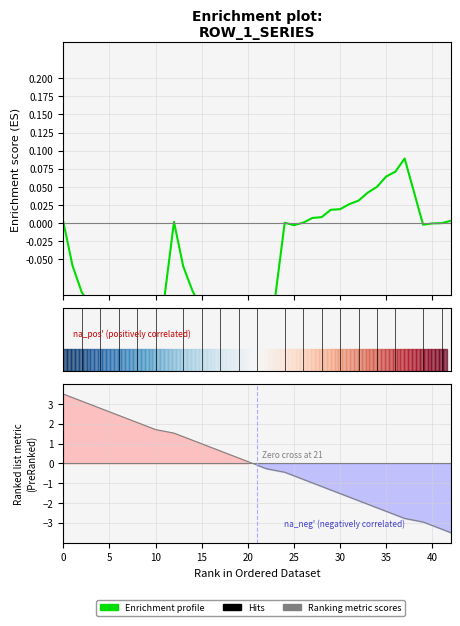

How many lines are shown in the chart?

1